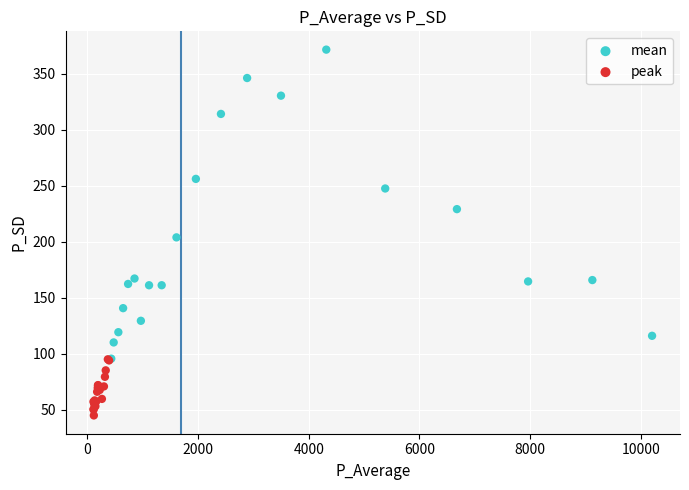

Which series reaches the maximum Y coordinate?

mean